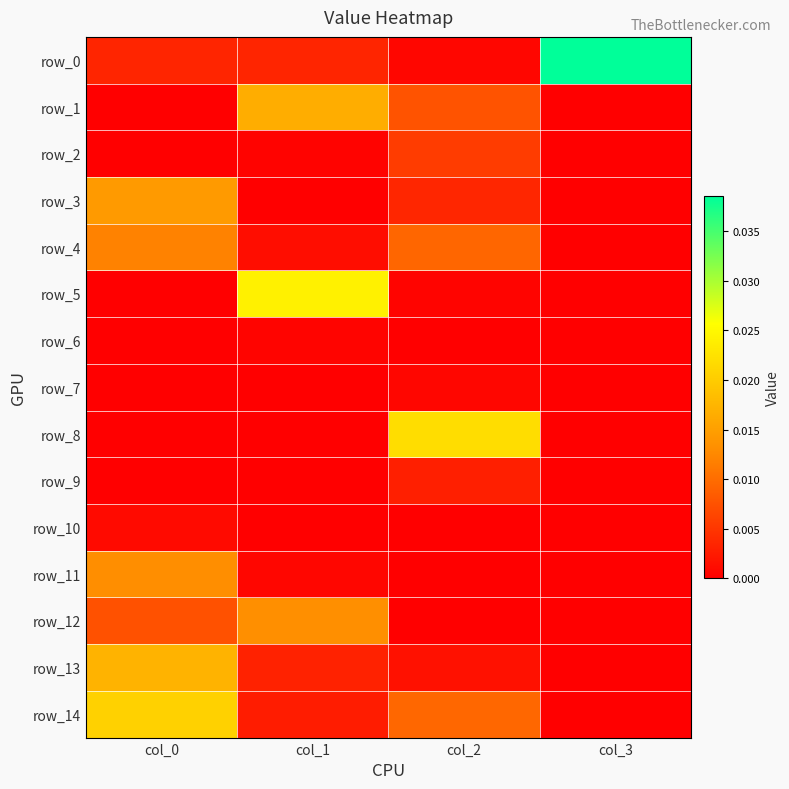

The row_8 series shows 0.0 at col_1. True or false?

True